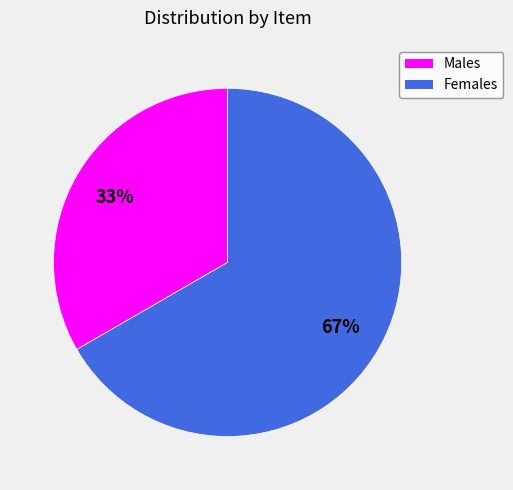

How many segments does this pie chart have?

2